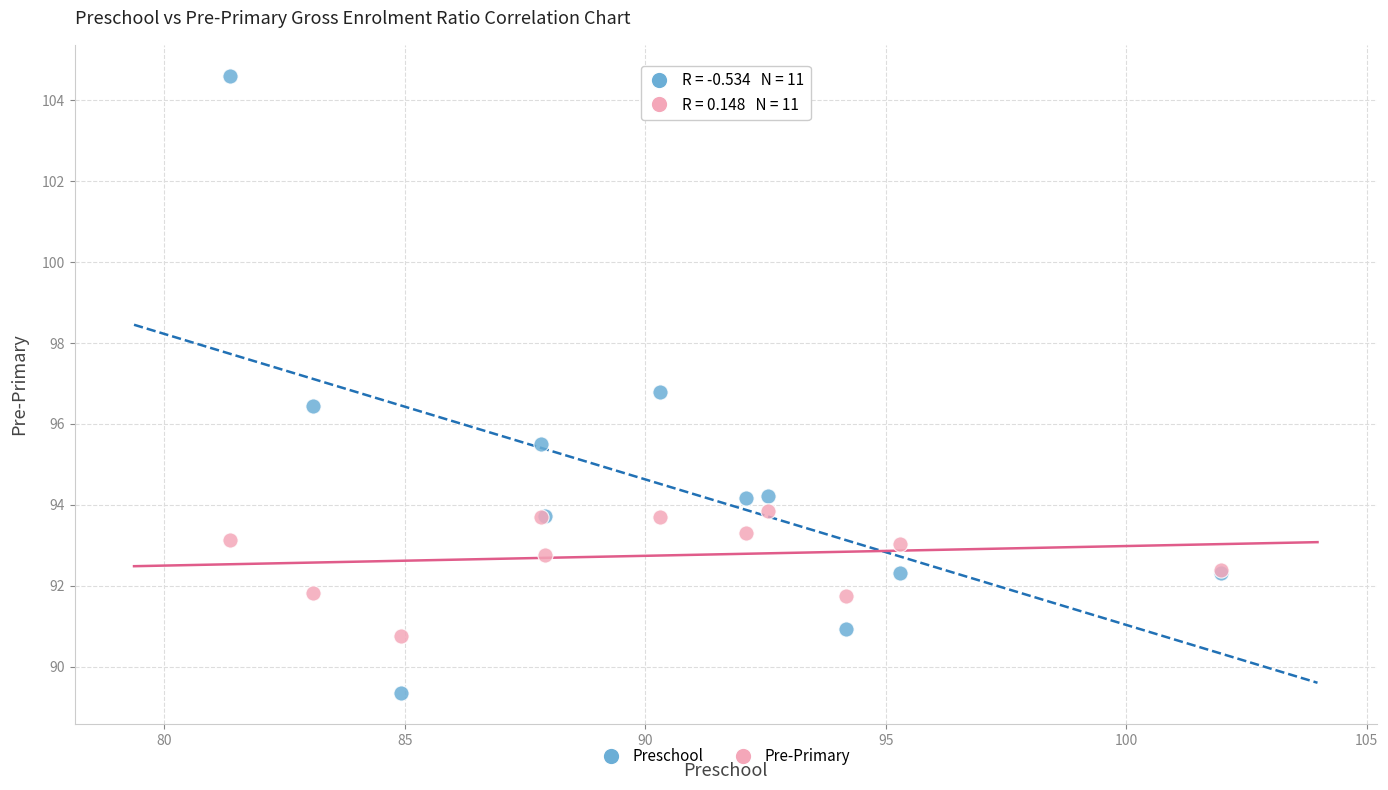

Which series contains the lowest Y value?

Preschool